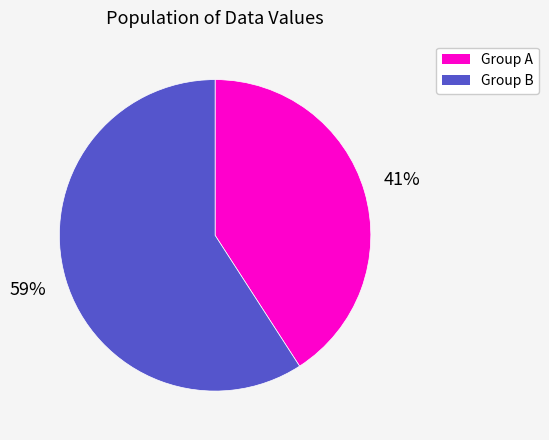

Count the number of slices in the pie.

2